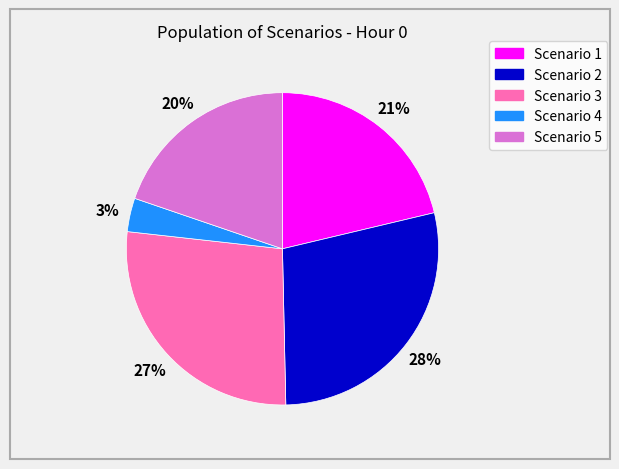

Is there a majority slice in this chart?

No